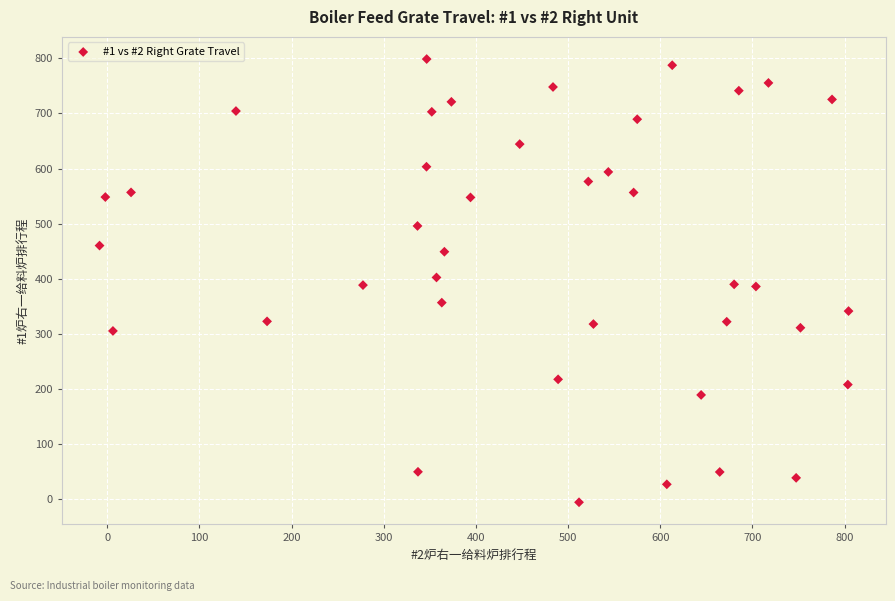

What is the range of Y values (max minus min)?

803.9